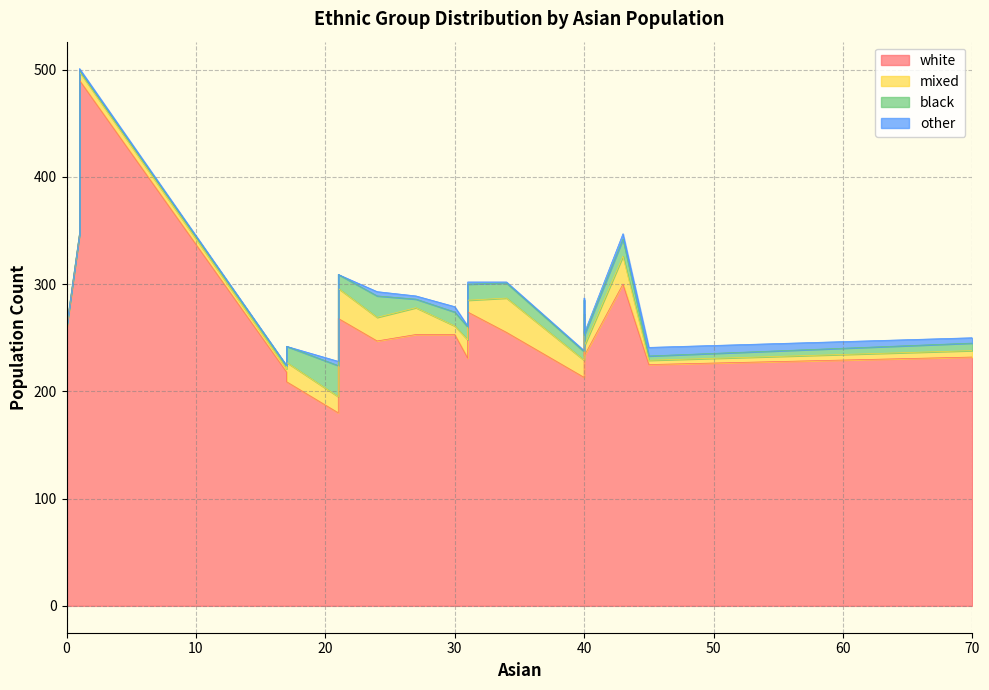

The other series shows 0 at 16. True or false?

True